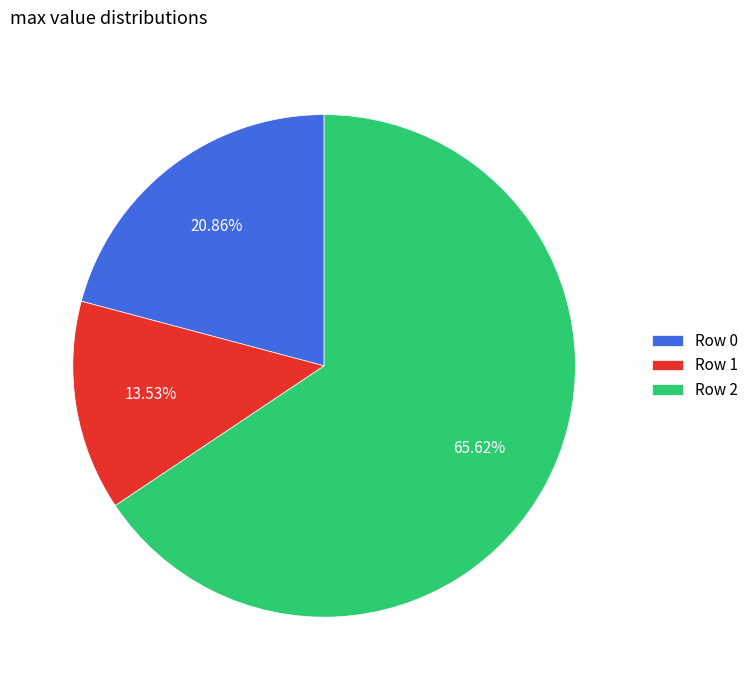

Which slice represents more than half of the pie?

Row 2